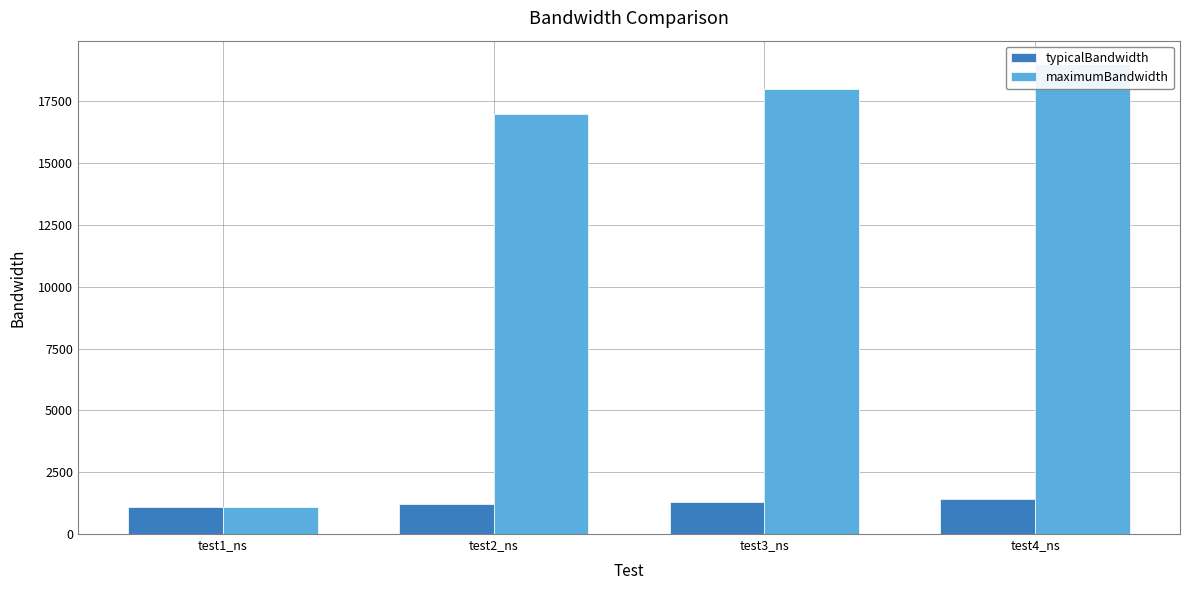

True or false: maximumBandwidth has a value of 32747 at test4_ns.

False